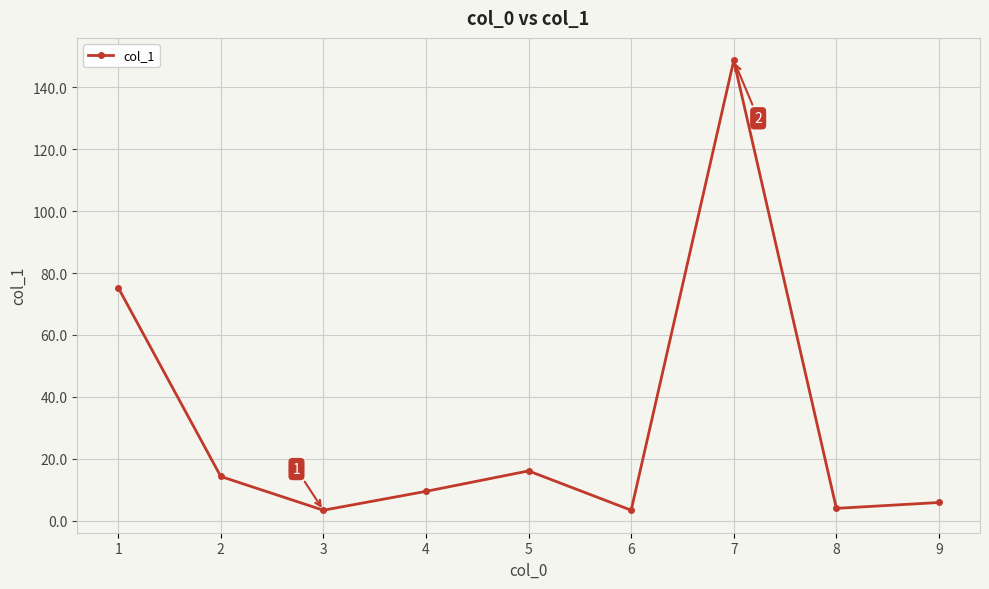

True or false: the data has more than 0 interior local peaks.

True